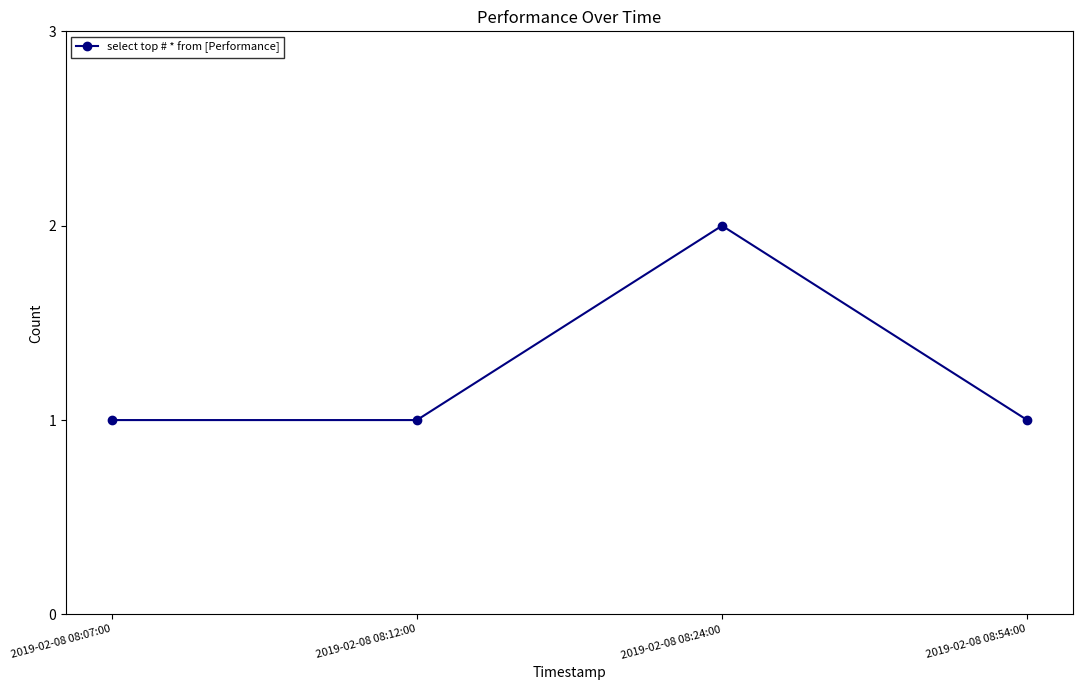

The value at 2019-02-08 08:12:00 is 1. True or false?

True